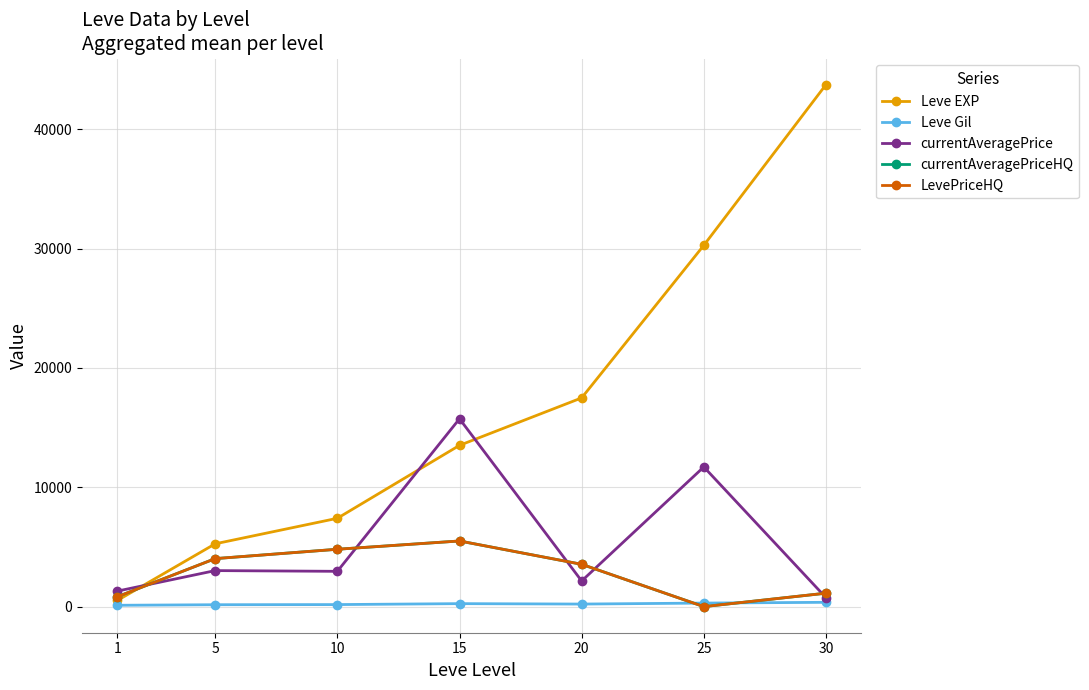

Is this an area chart (filled region under the line)?

No